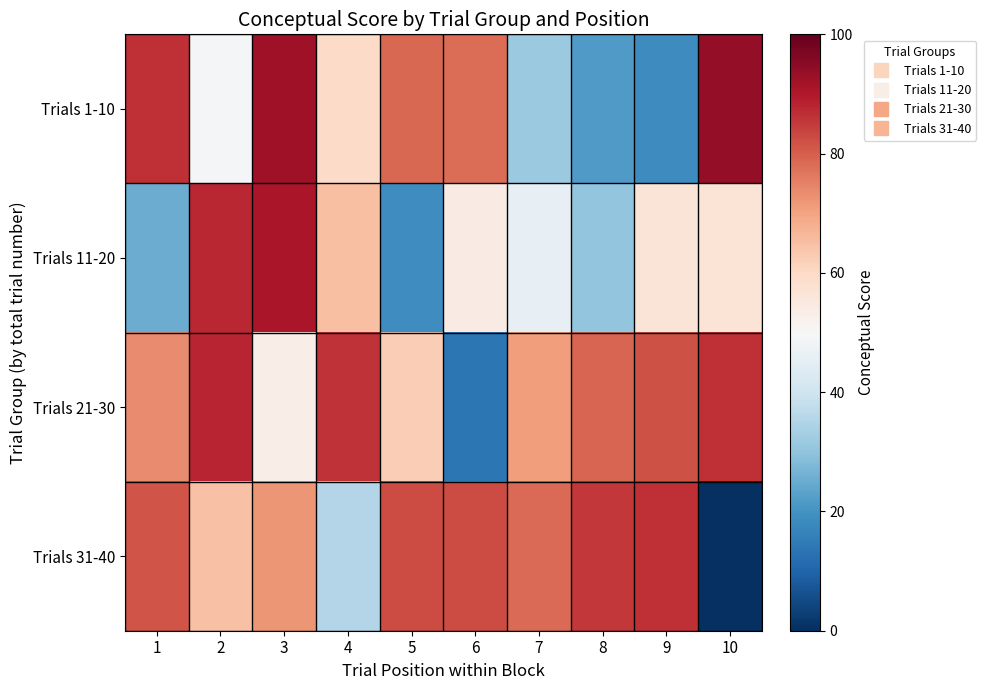

Reading right to left, extract all data points from this chart.

Trials 1-10: 10=94.0	9=18.5	8=21.6	7=31.6	6=78.0	5=78.5	4=59.7	3=92.4	2=49.4	1=86.5
Trials 11-20: 10=56.9	9=56.5	8=30.4	7=46.0	6=54.0	5=18.9	4=65.2	3=90.9	2=87.7	1=25.2
Trials 21-30: 10=86.6	9=81.7	8=79.0	7=71.0	6=13.7	5=62.3	4=86.1	3=53.2	2=87.9	1=73.6
Trials 31-40: 10=0.0	9=86.5	8=85.5	7=78.3	6=82.5	5=82.8	4=35.5	3=71.9	2=64.7	1=81.4